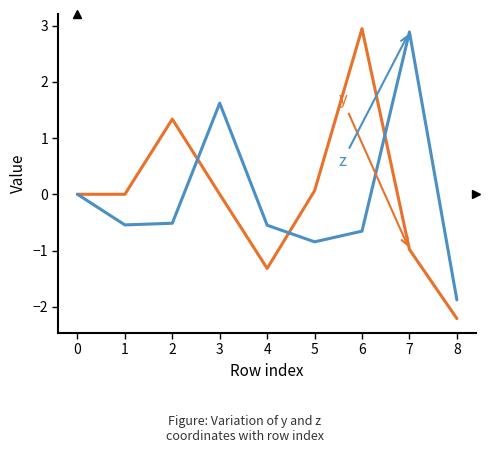

At which category is the sum across all series the highest?

6